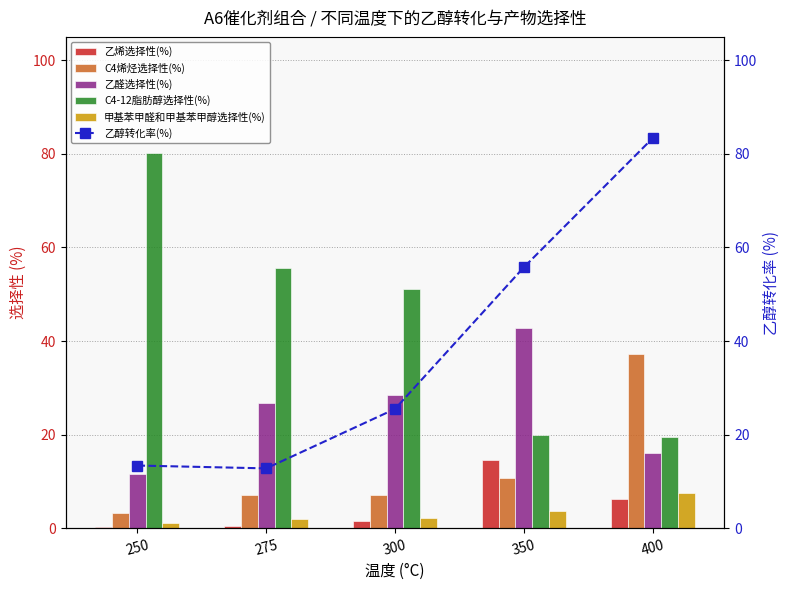

Which series changed the most between 250 and 350?

C4-12脂肪醇选择性(%)